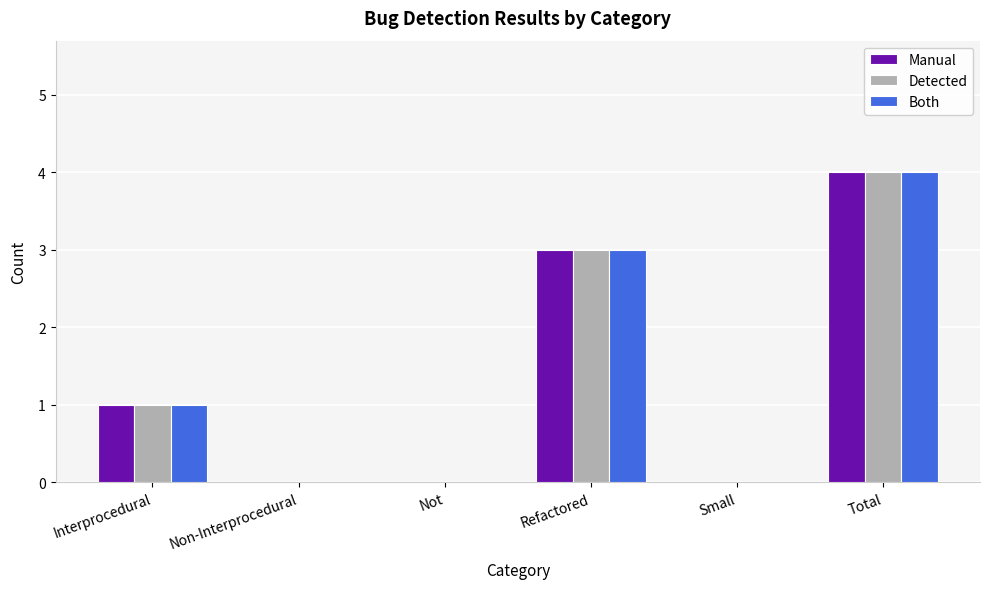

Is the value of Manual at Total greater than the value of Detected at Refactored?

Yes